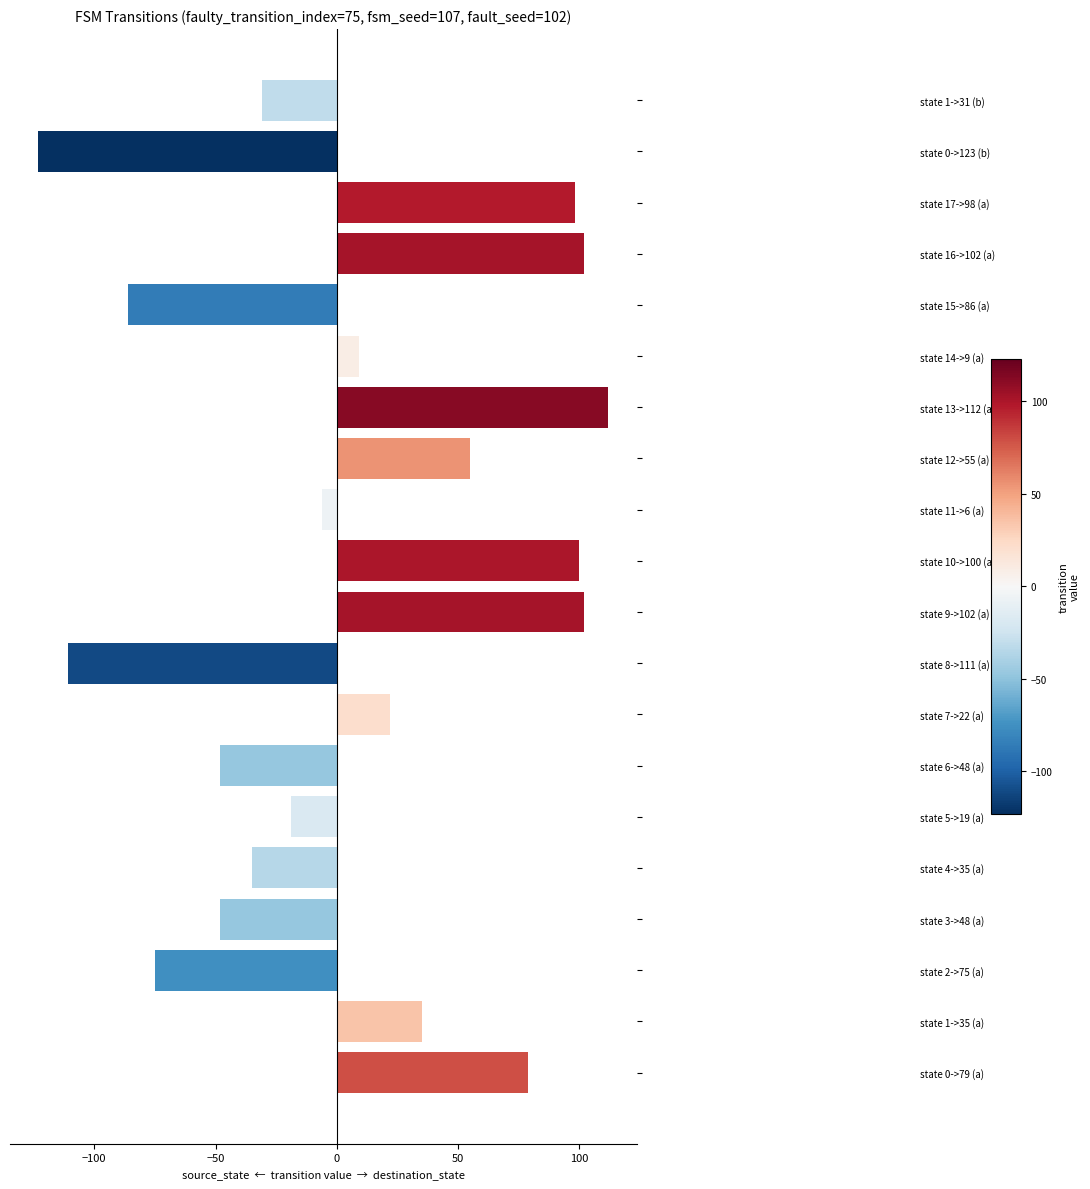

True or false: the data shows 102 at state 9->102 (a).

True